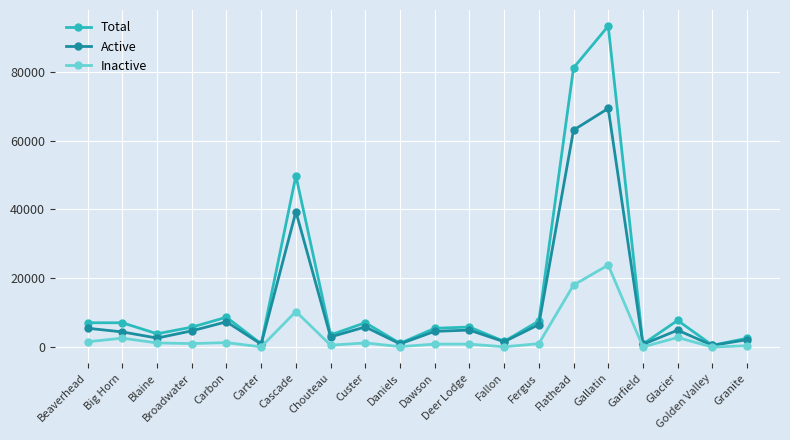

What is the difference between the maximum and second lowest values in the Inactive series?

23775